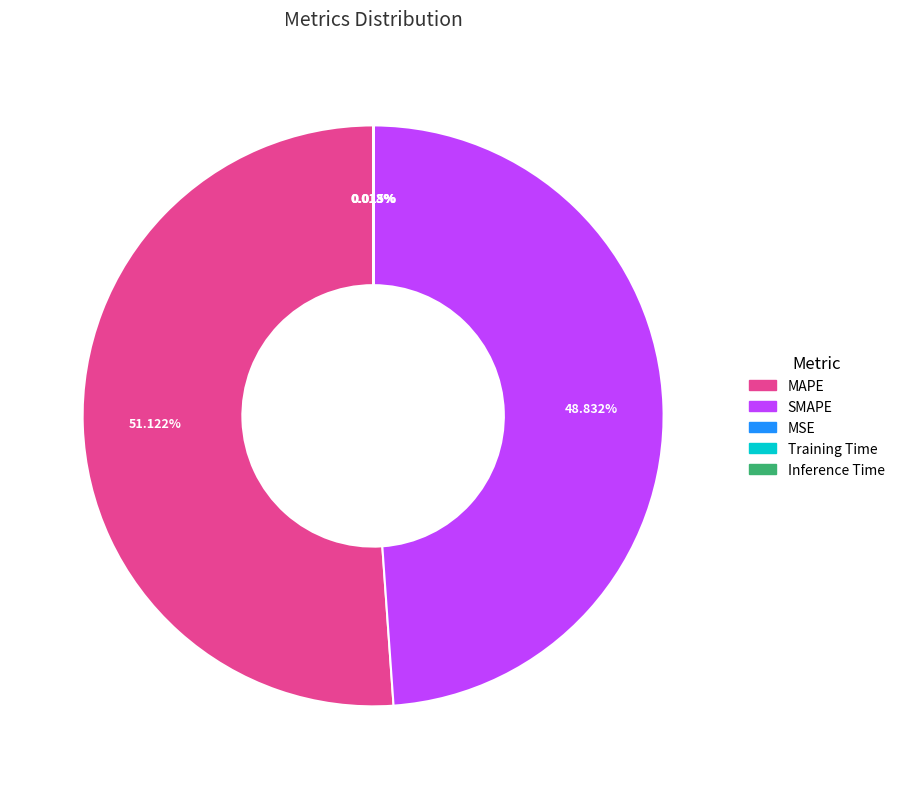

Is there any slice that represents more than half of the pie?

Yes